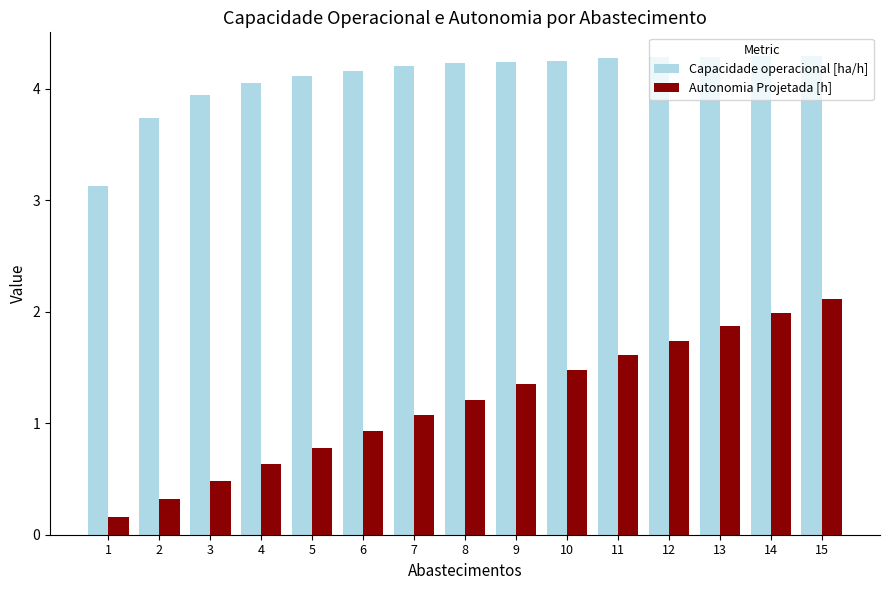

Which series has the largest total across all categories?

Capacidade operacional [ha/h]